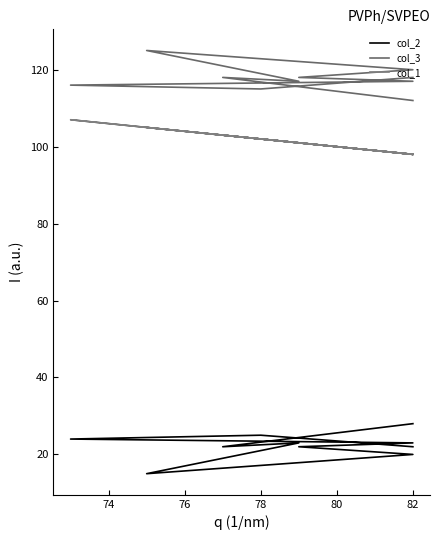

Between 72 and 82, which series saw the biggest shift?

col_2